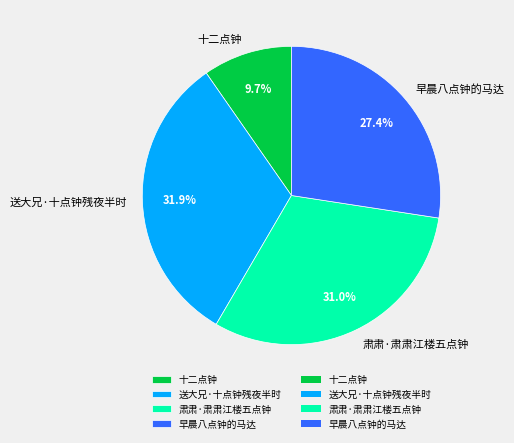

What is the total percentage of 肃肃·肃肃江楼五点钟 and 送大兄·十点钟残夜半时?

62.9%